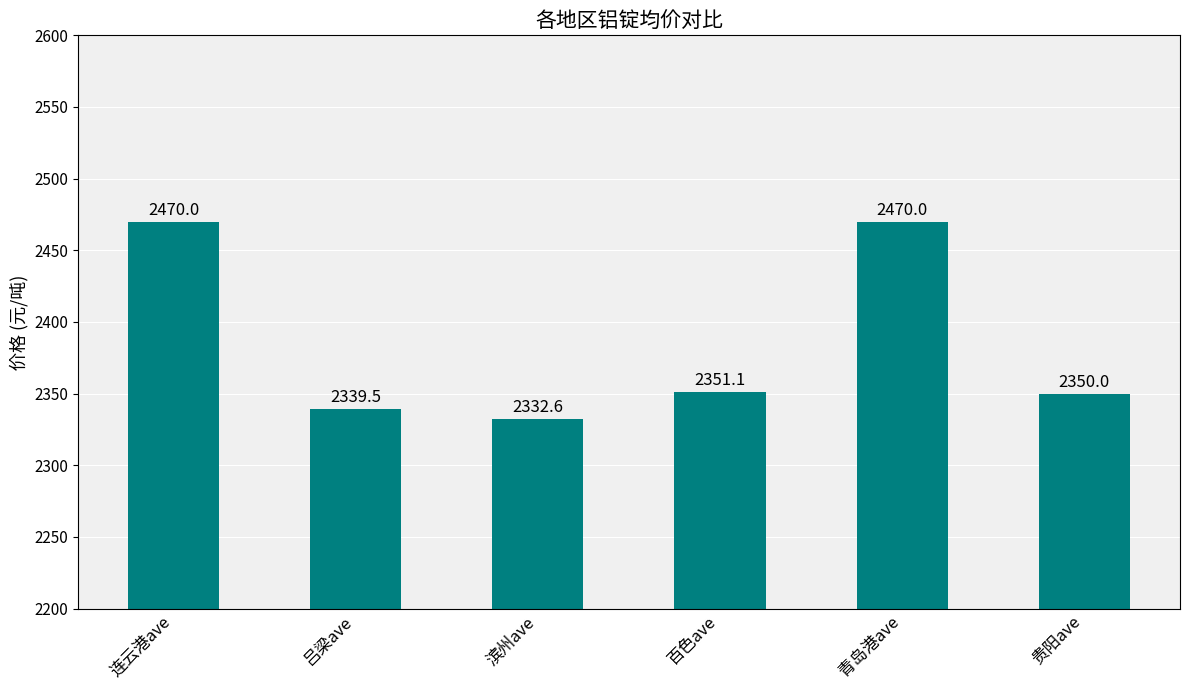

What is the sum of the values at 贵阳ave and 滨州ave?

4682.6